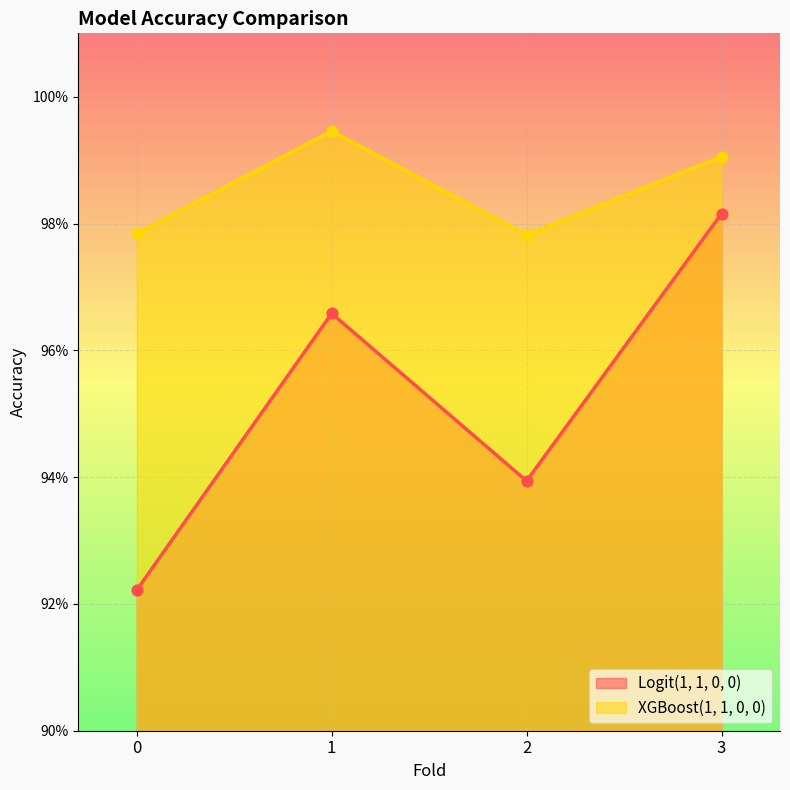

What are all the series names shown in the legend?

Logit(1, 1, 0, 0), XGBoost(1, 1, 0, 0)